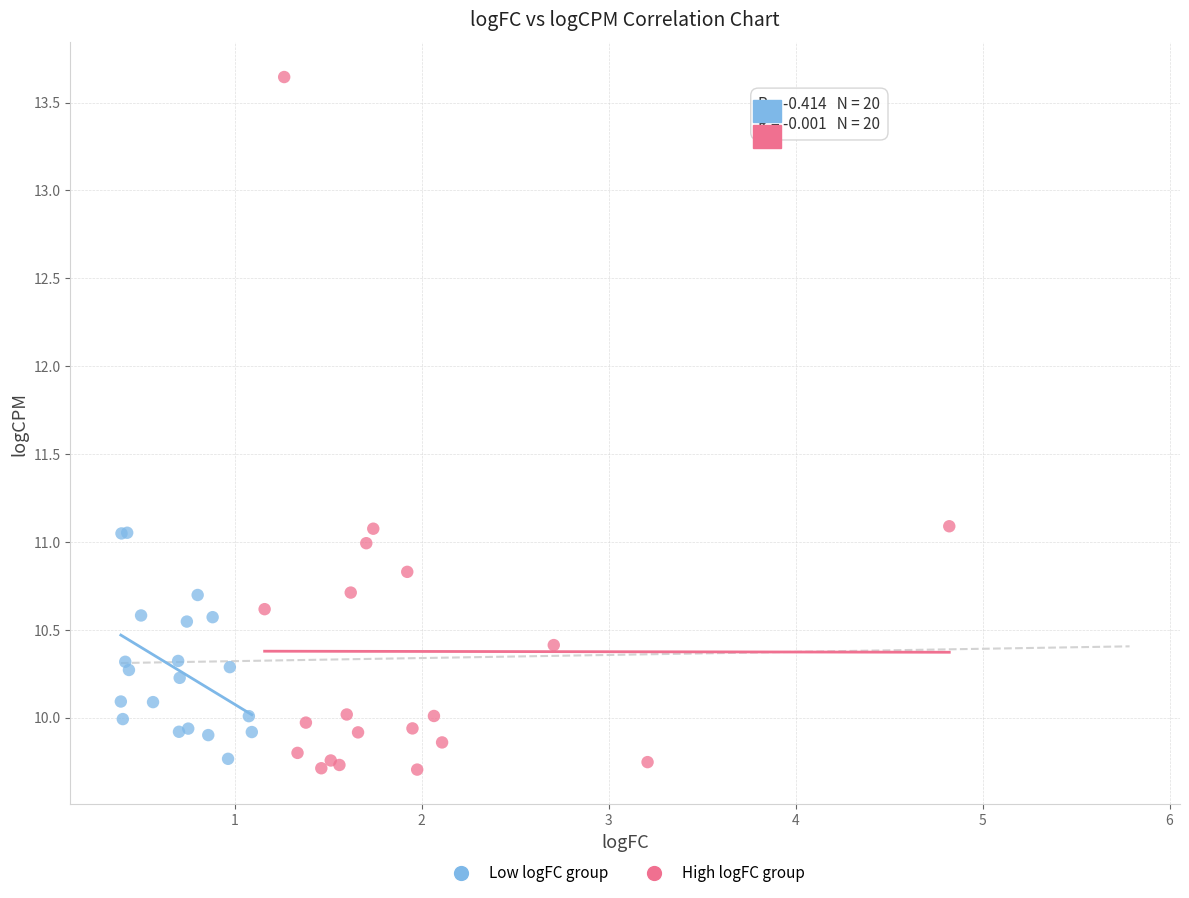

What are all the series names shown in the legend?

Low logFC group, High logFC group